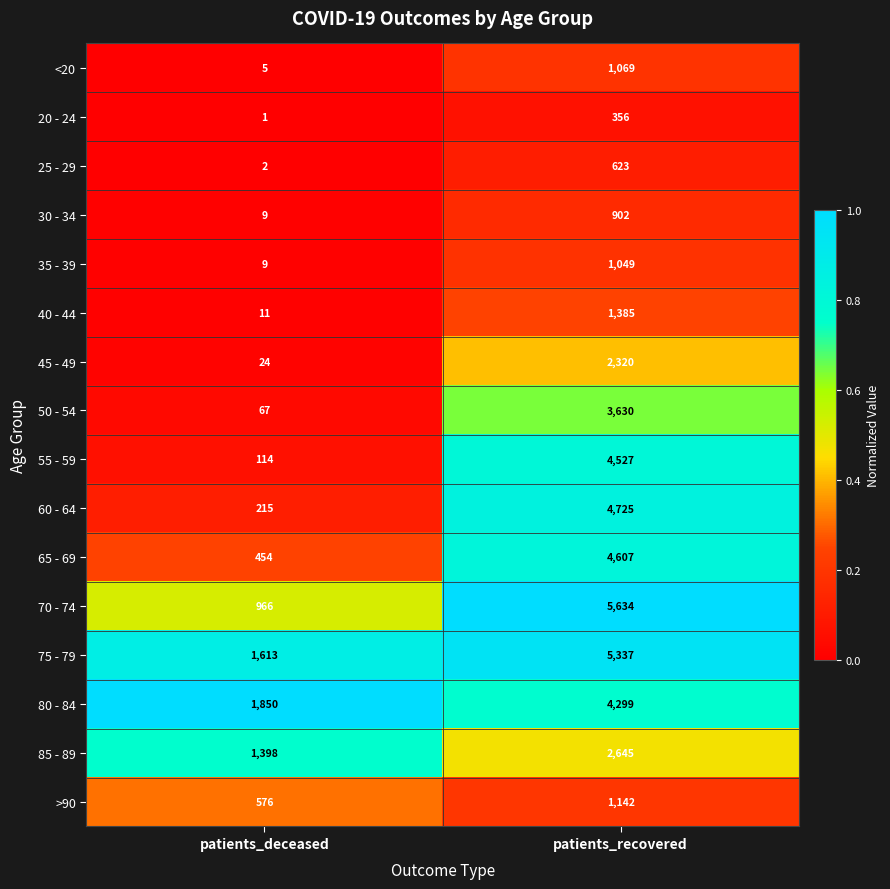

Is it true that 60 - 64 equals 4725 at patients_recovered?

True